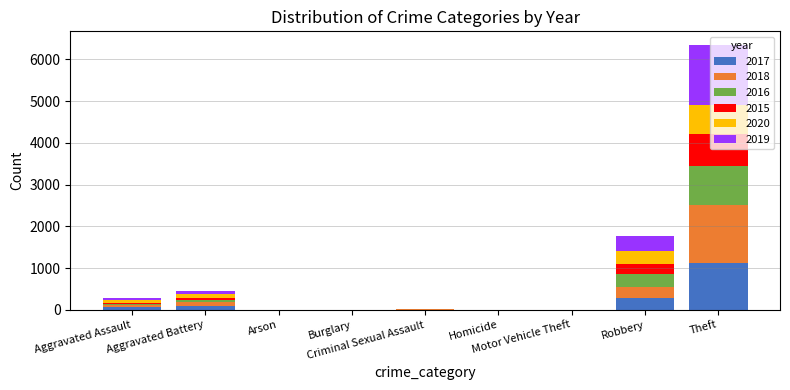

What is the total value across all series at Theft?

6351